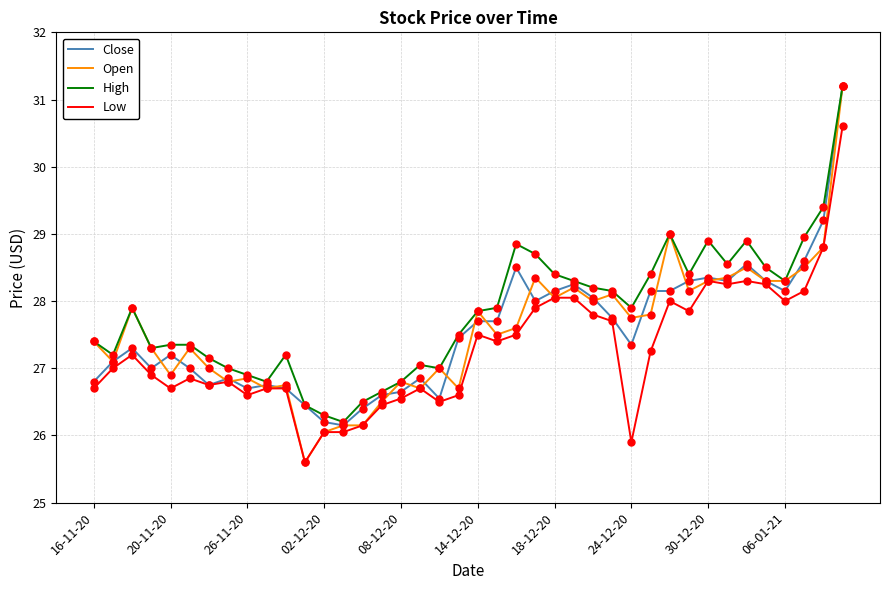

Which series has the widest spread of values?

Open